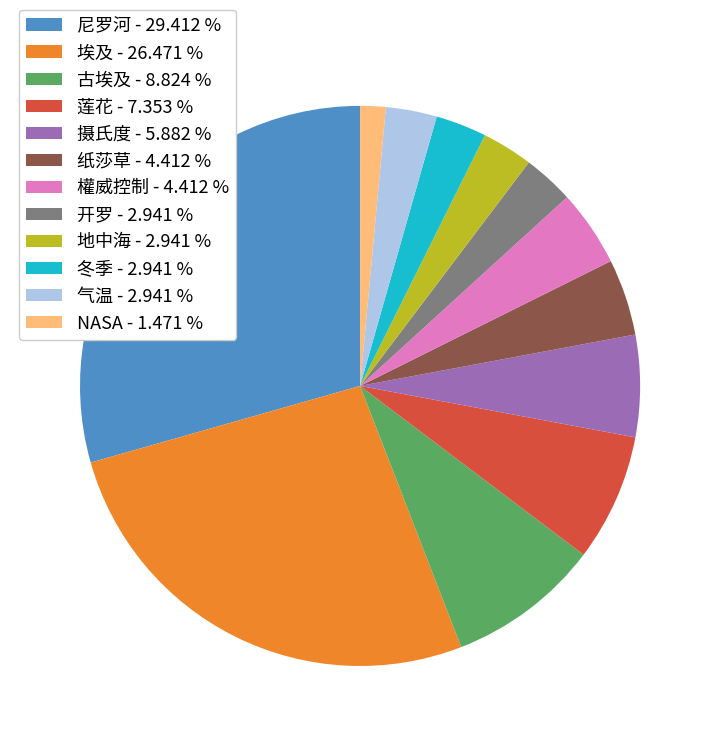

Is the sum of 冬季 - 2.941 % and 摄氏度 - 5.882 % greater than half?

No